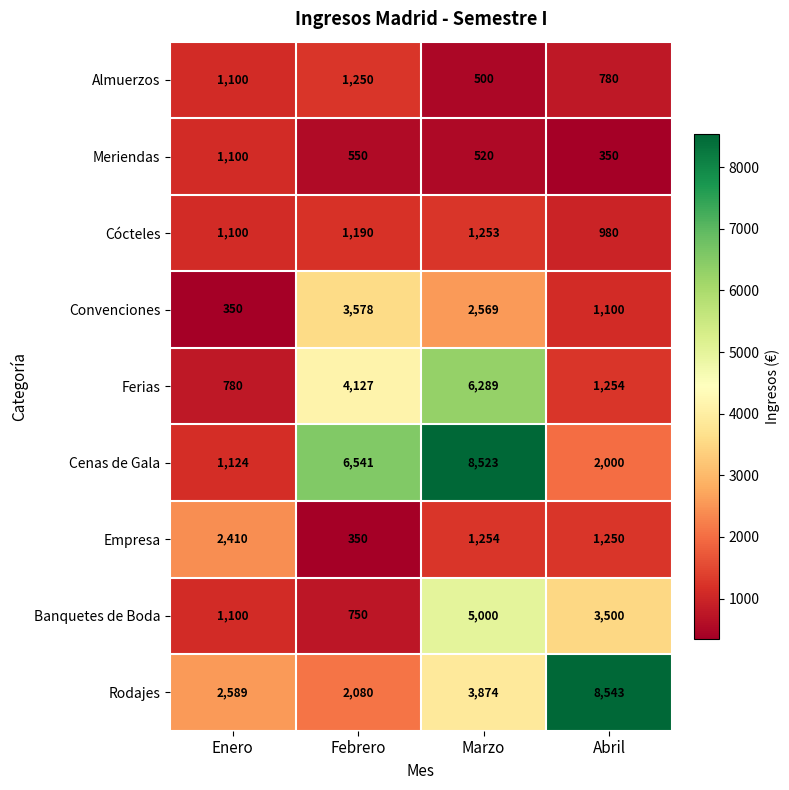

At which category is the sum across all series the highest?

Marzo